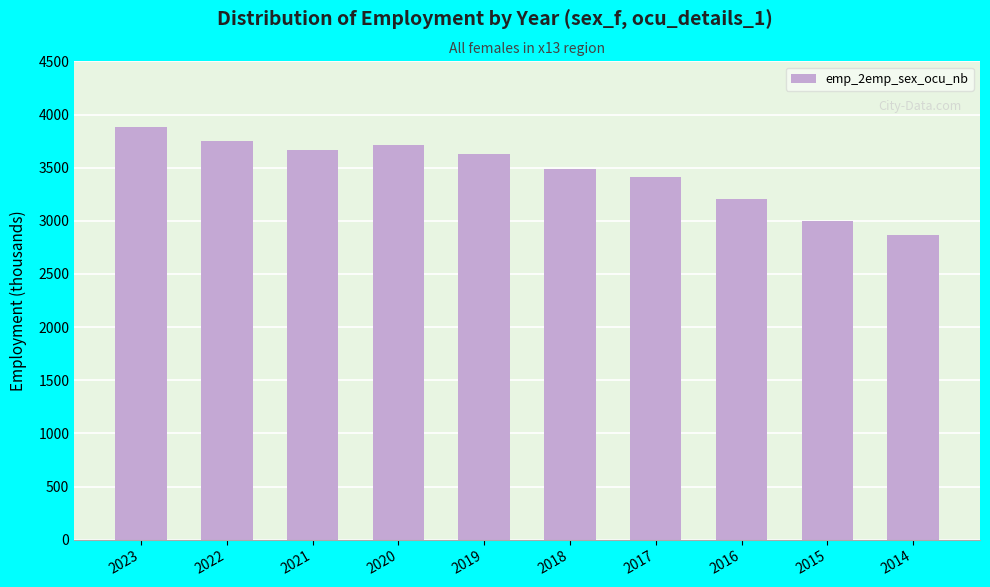

How many distinct data groups are displayed?

1